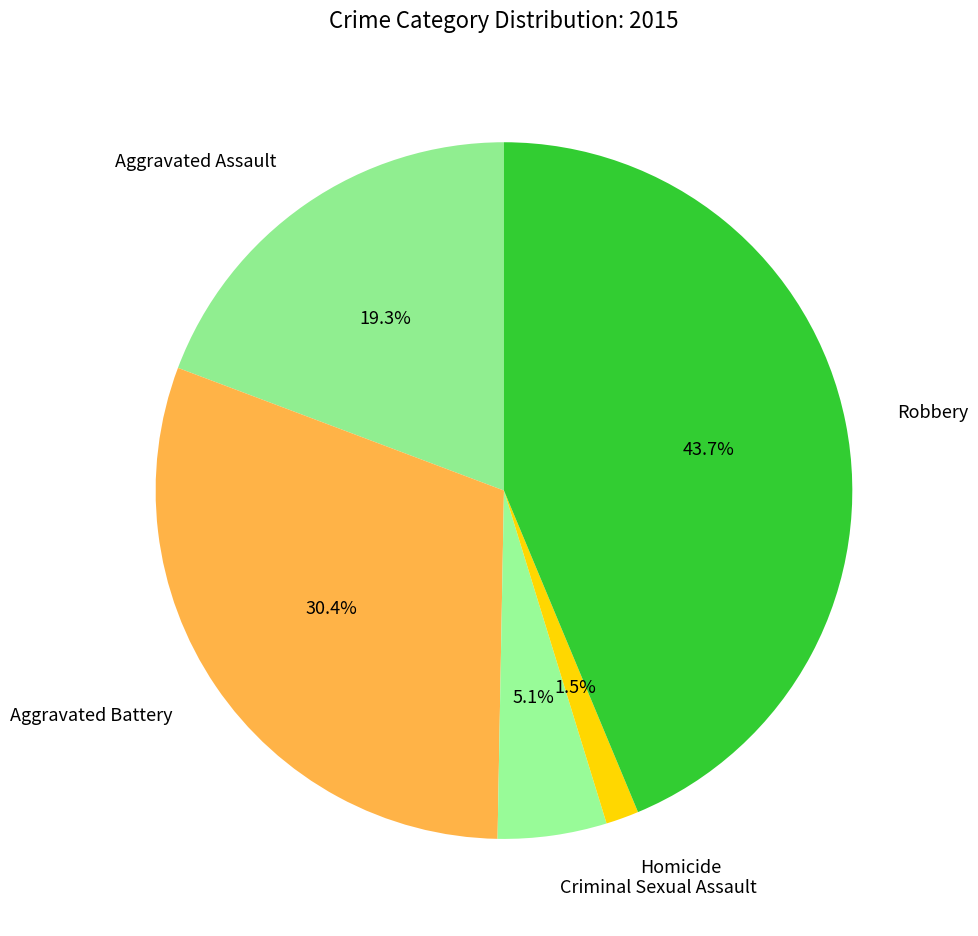

Combined, do Robbery and Aggravated Battery account for over 50%?

Yes